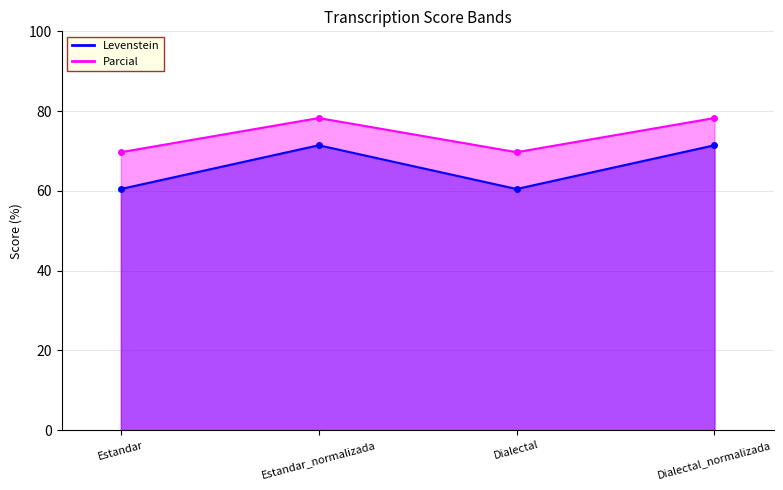

What is the minimum value for Levenstein?

60.5